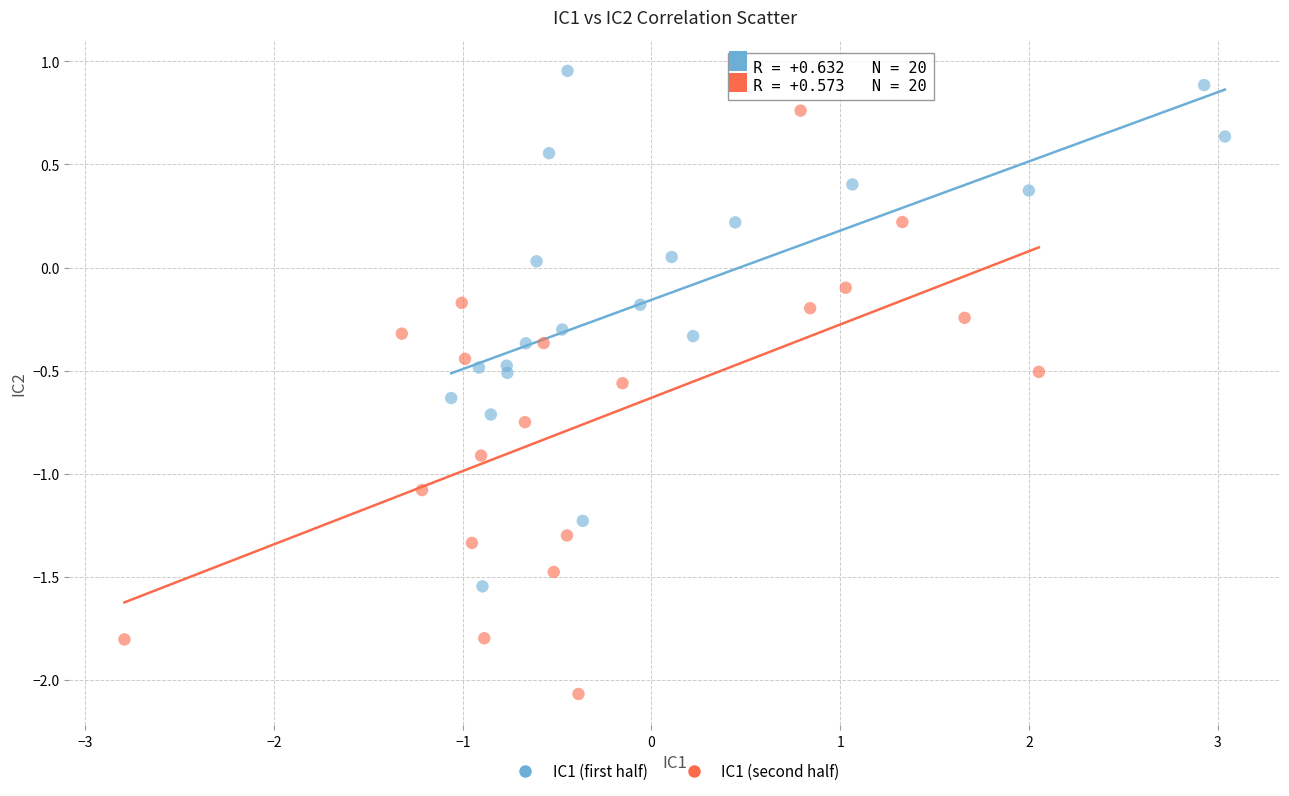

Which series reaches the maximum Y coordinate?

IC1 (first half)